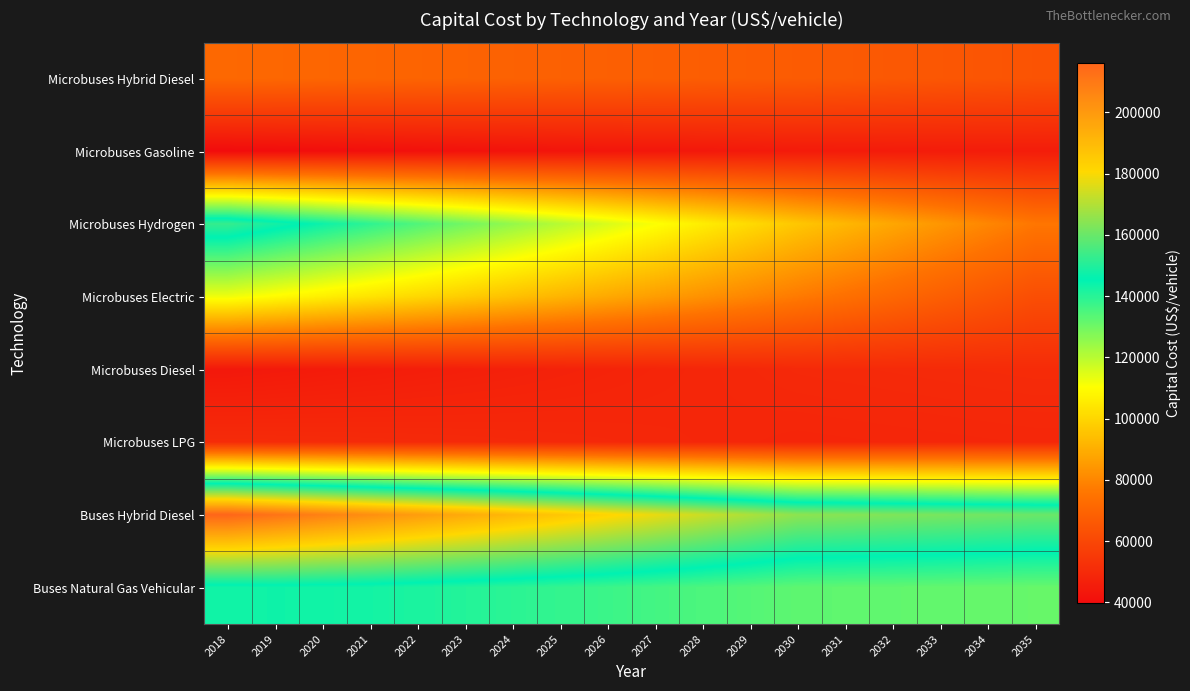

Which series has the largest range (max minus min)?

Microbuses Hydrogen